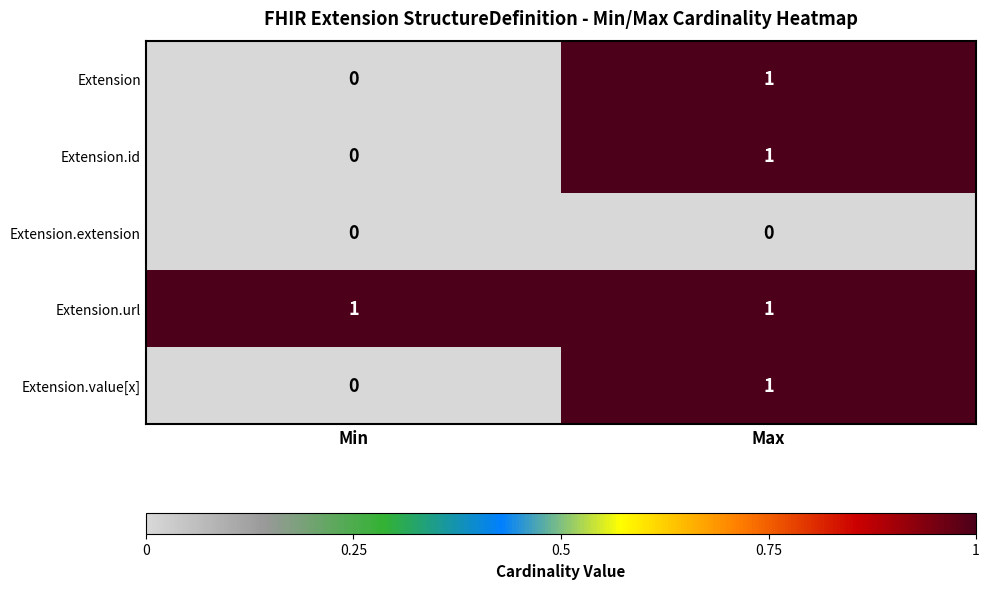

What is the spread (max minus min) of values at Max?

1